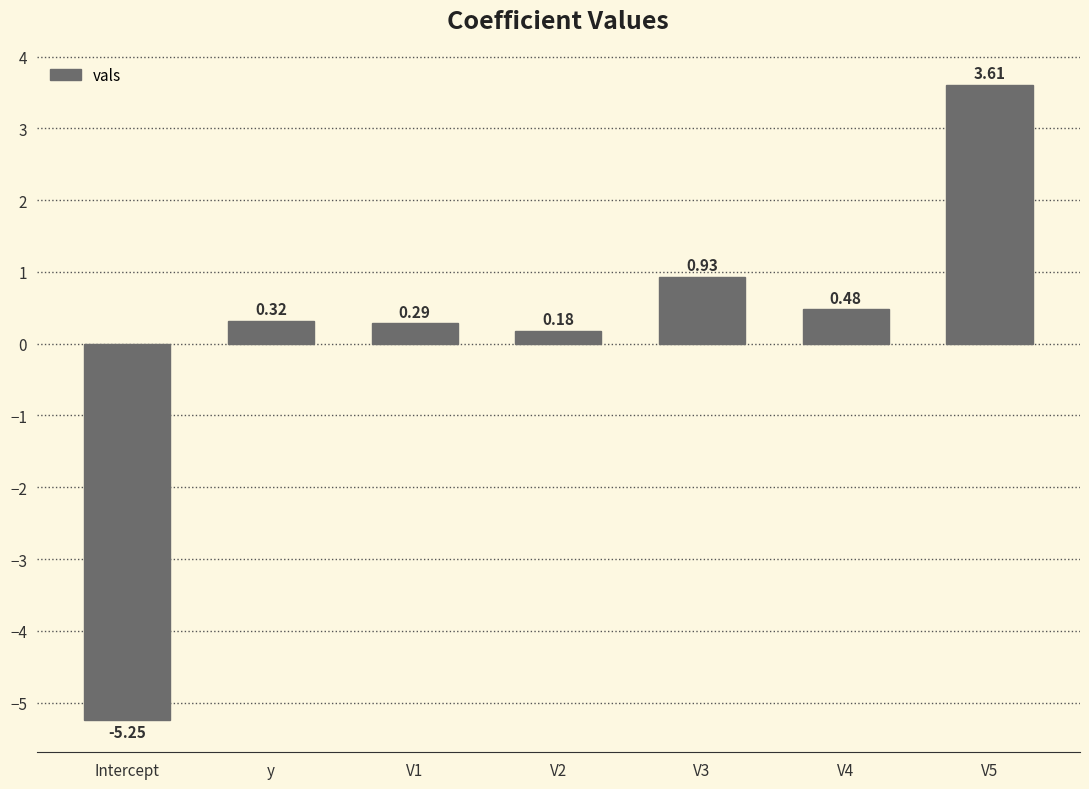

What is the difference between the maximum and minimum values?

8.9